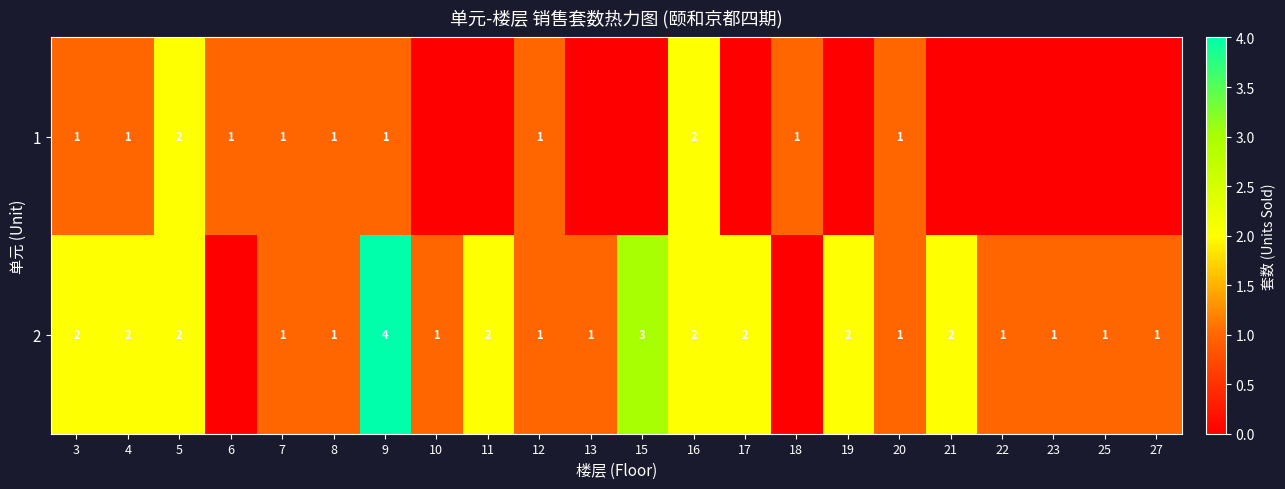

What is the greatest value displayed?

4